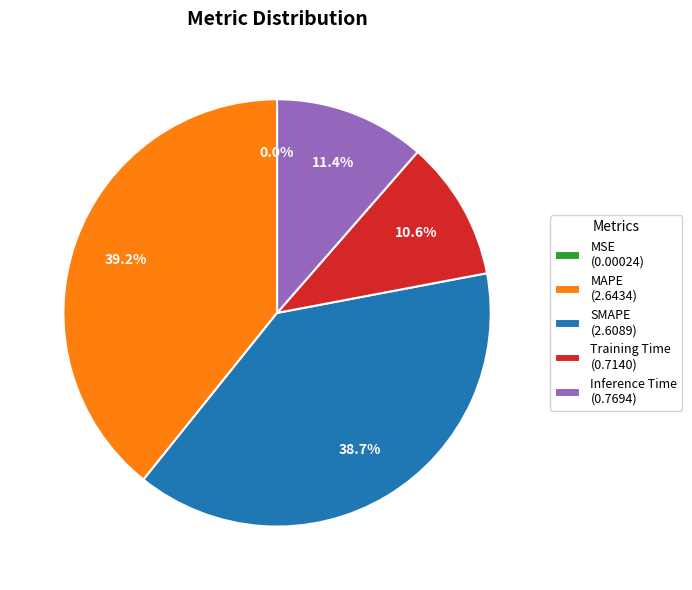

Which category has the biggest portion of the pie?

MAPE